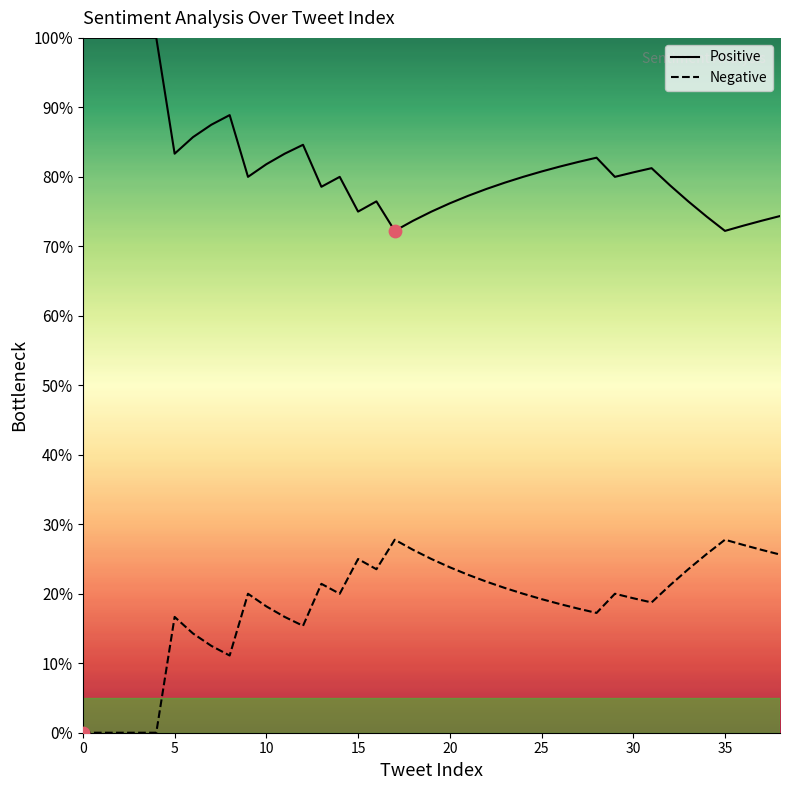

Which series has the widest spread of Y values?

Positive